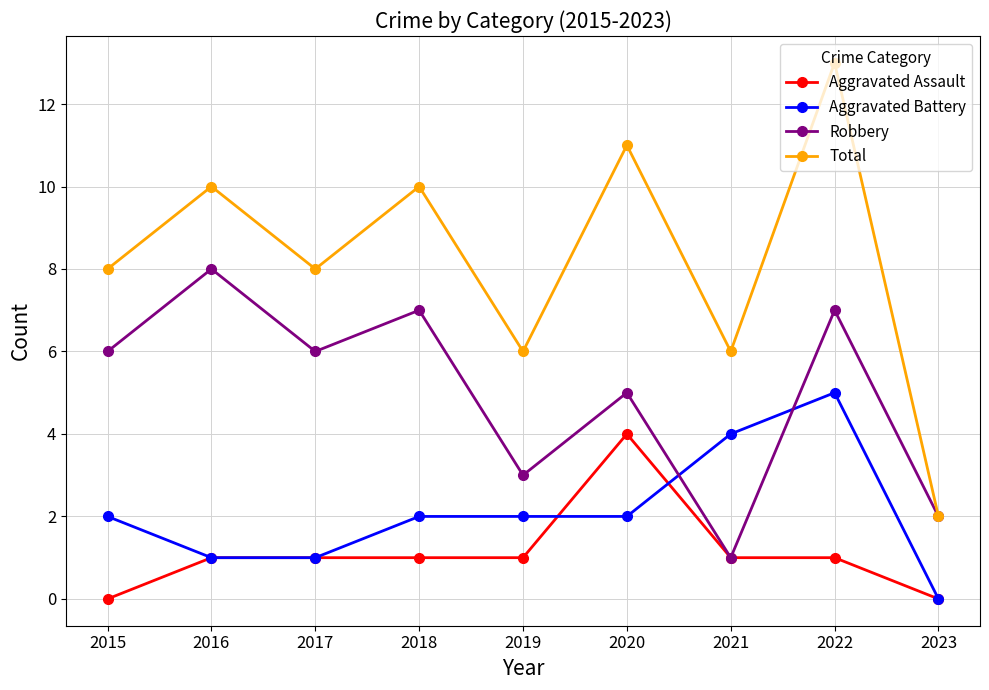

List the series in order of their peak value, highest first.

Total, Robbery, Aggravated Battery, Aggravated Assault